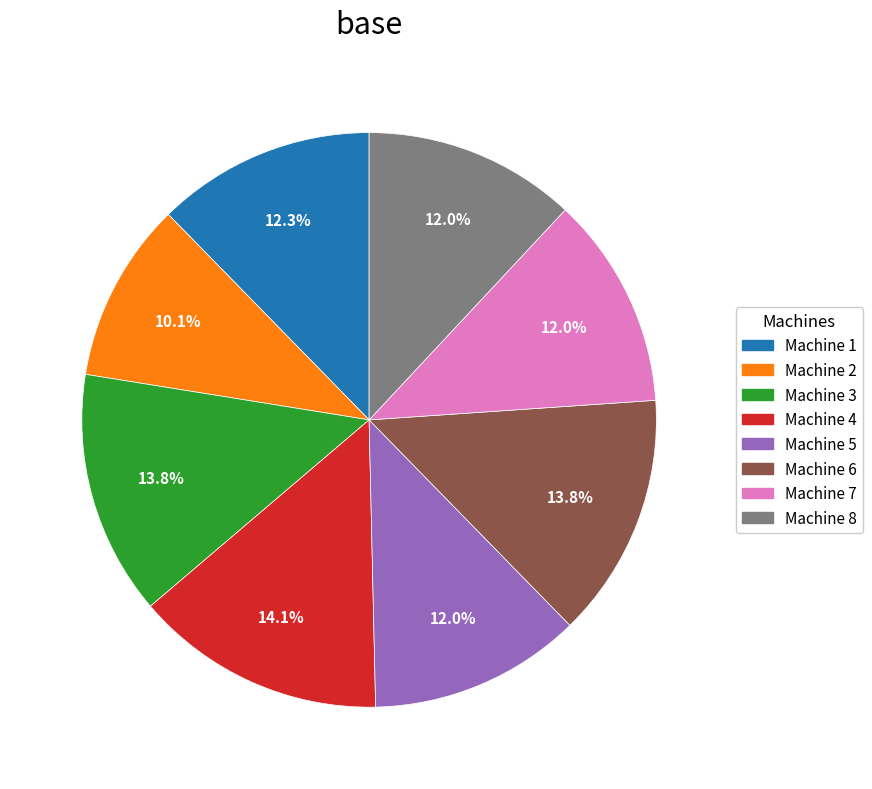

Which has a higher value, Machine 7 or Machine 4?

Machine 4